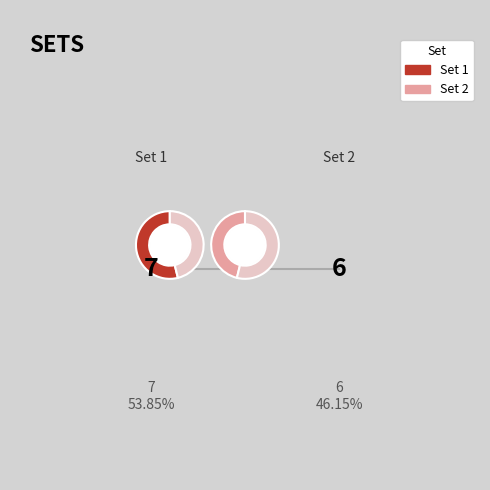

Is 1 the majority of the pie?

Yes